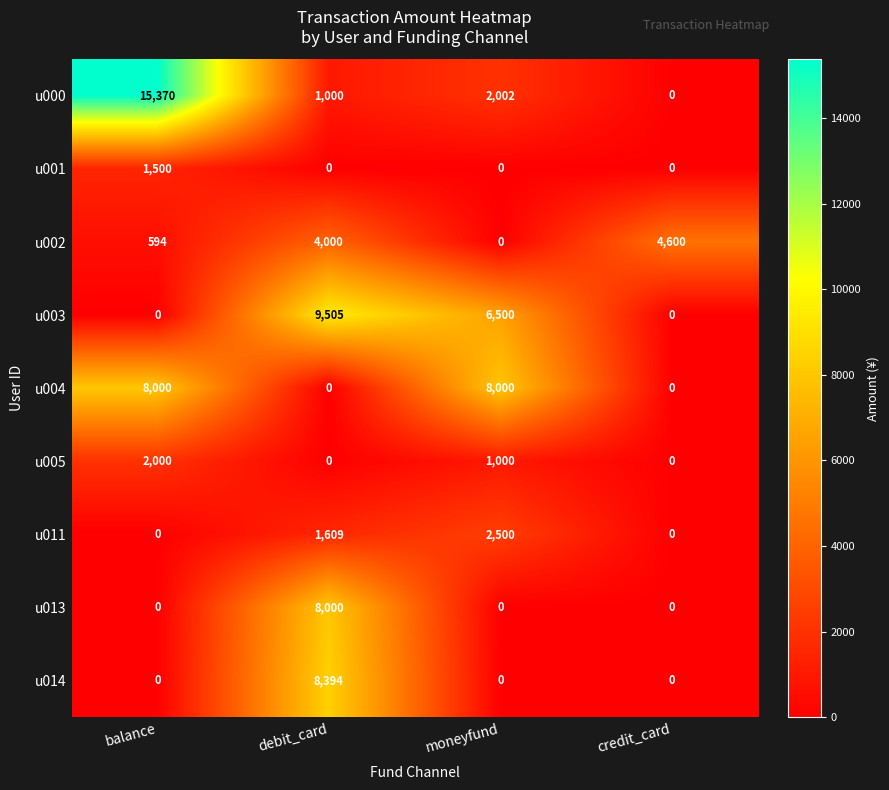

The value of u003 at balance is 3362. True or false?

False